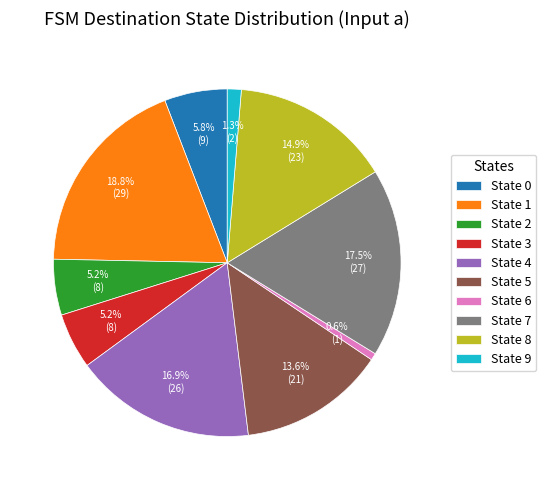

What is the ratio of the value at State 1 to the value at State 3?

3.6